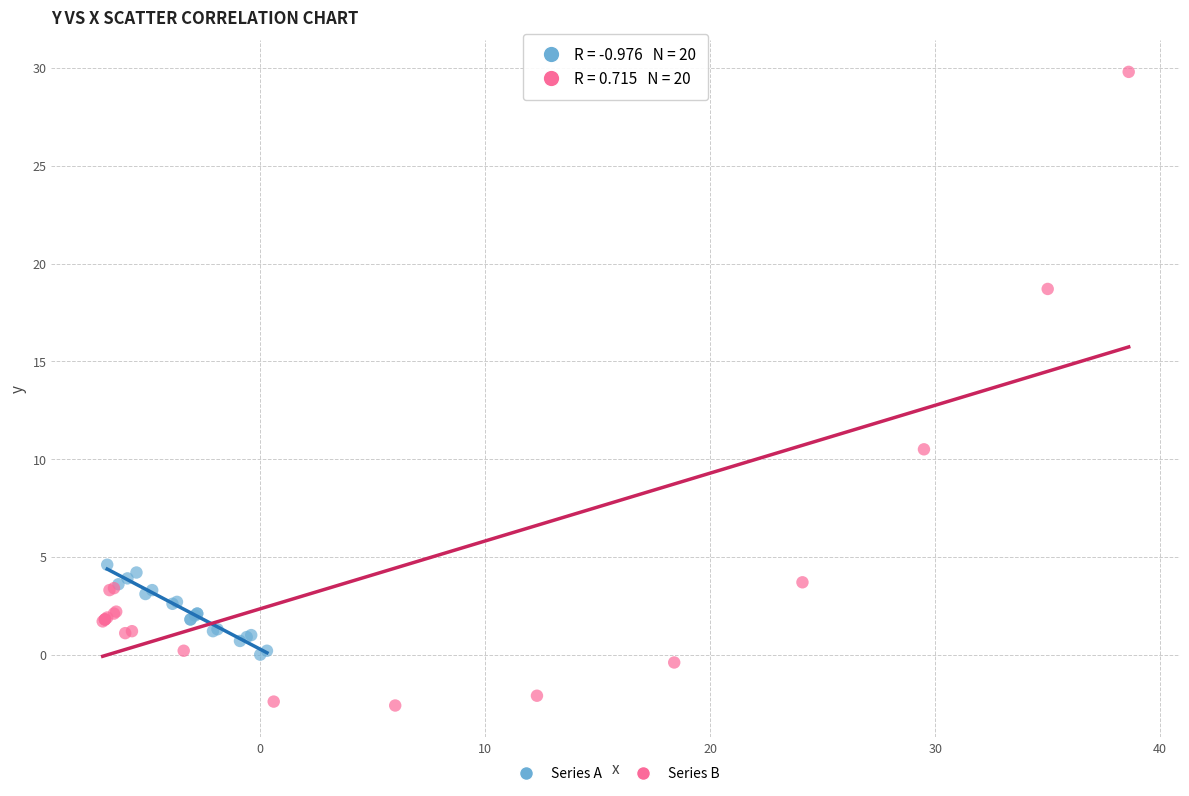

Which series has the largest Y range (max minus min)?

Series B